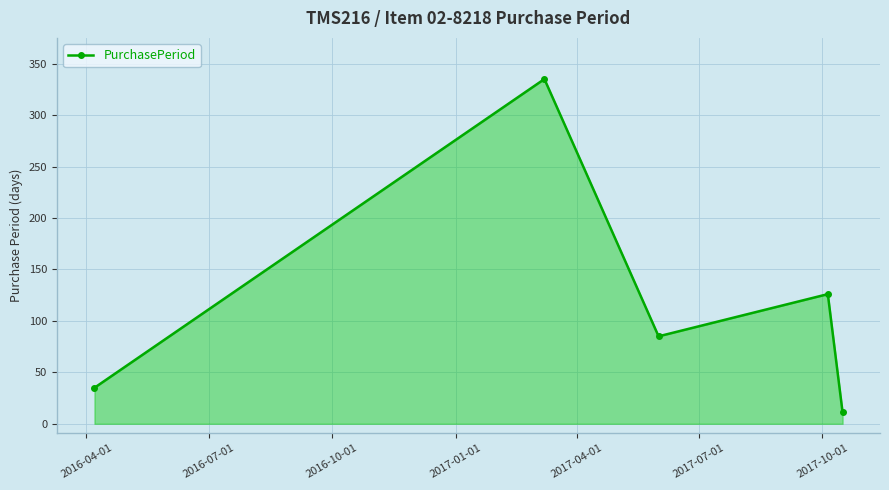

What is the value of the 1st point from the left?

35